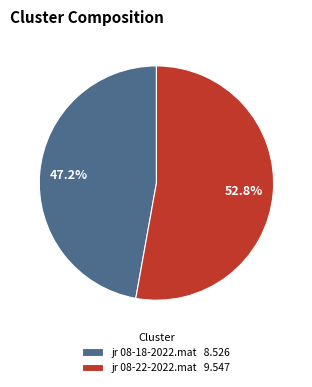

Is it true that jr 08-18-2022.mat is 55% of the pie?

False